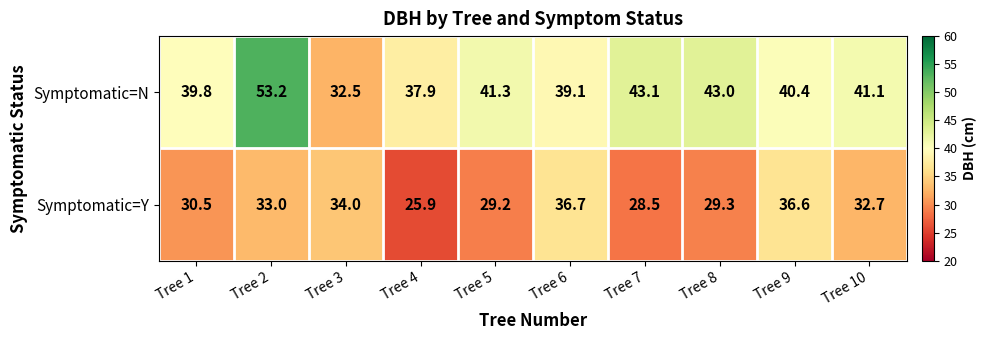

The value of Symptomatic=N at Tree 7 is 43.1. True or false?

True